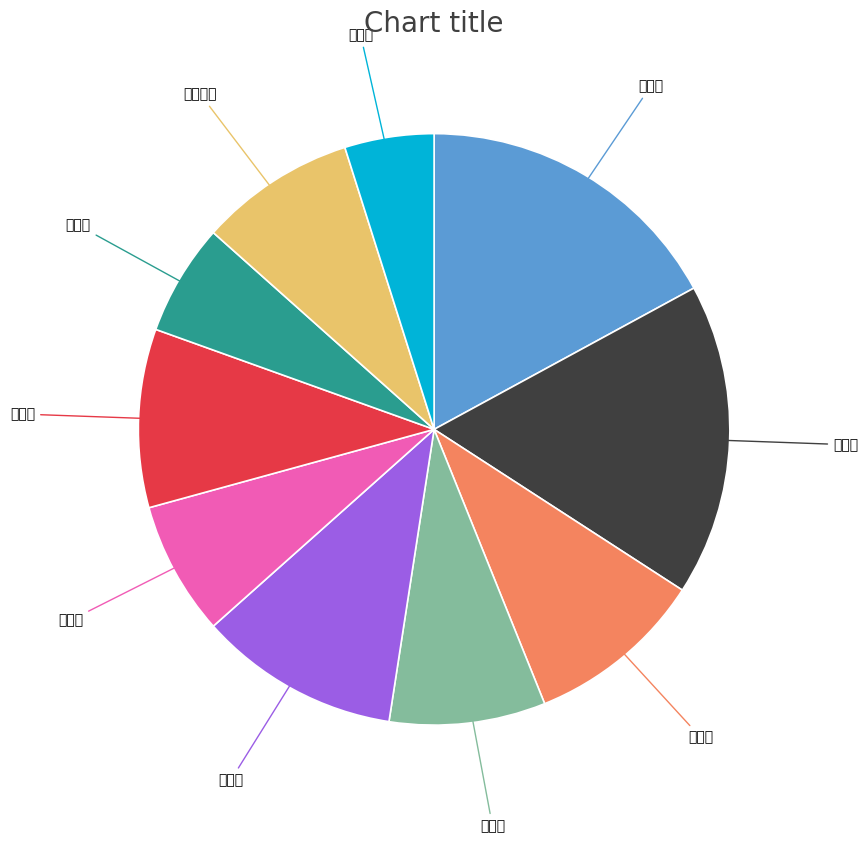

Count the number of slices in the pie.

10